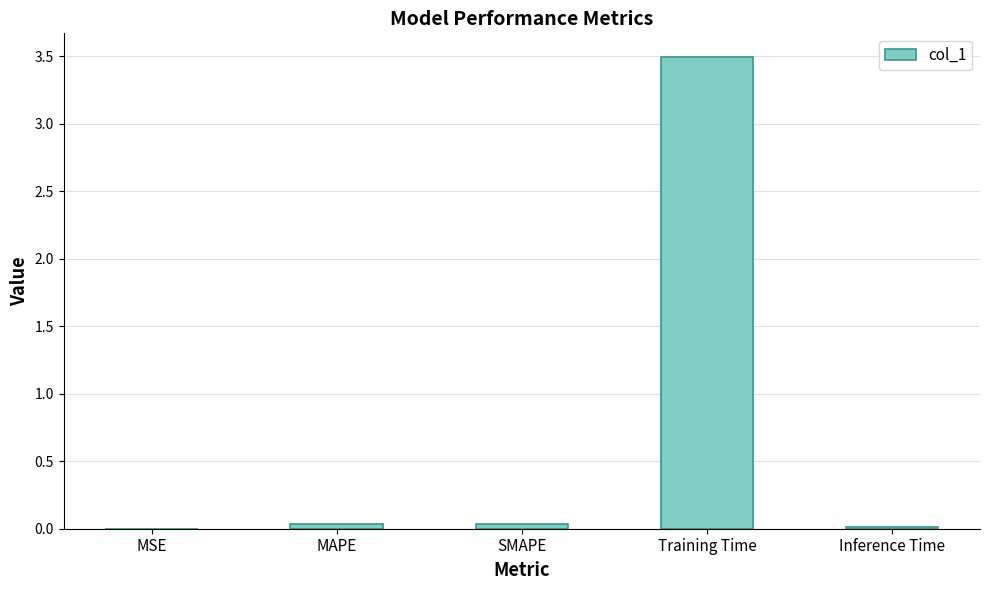

Which label corresponds to the largest value in the chart?

Training Time